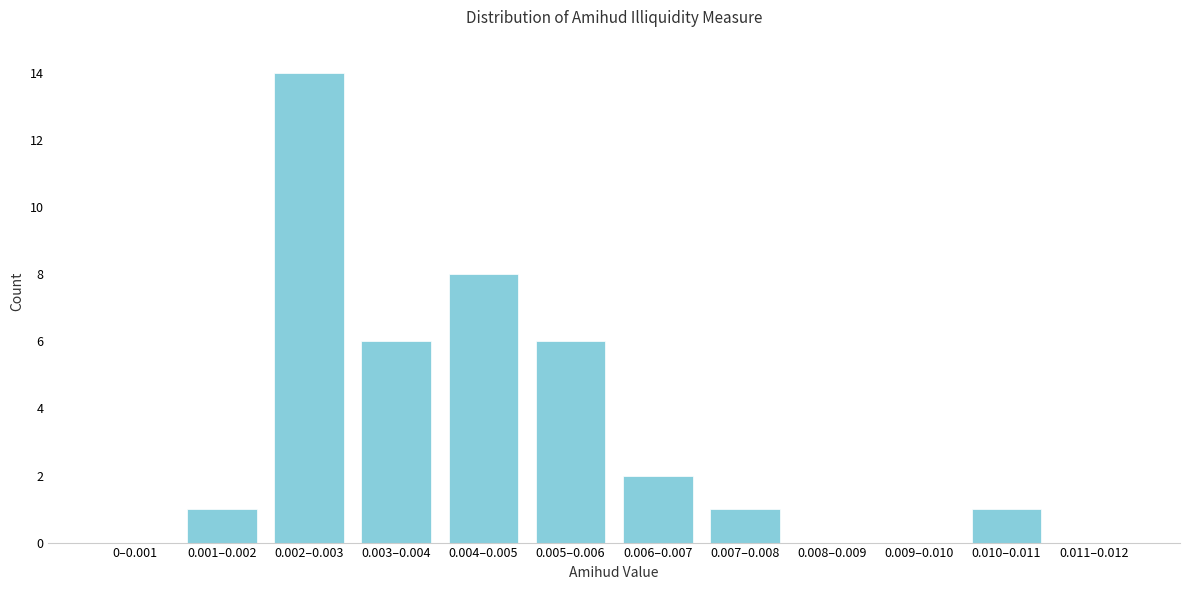

Reading left to right, transcribe all the data shown in this chart.

0–0.001=0	0.001–0.002=1	0.002–0.003=14	0.003–0.004=6	0.004–0.005=8	0.005–0.006=6	0.006–0.007=2	0.007–0.008=1	0.008–0.009=0	0.009–0.010=0	0.010–0.011=1	0.011–0.012=0